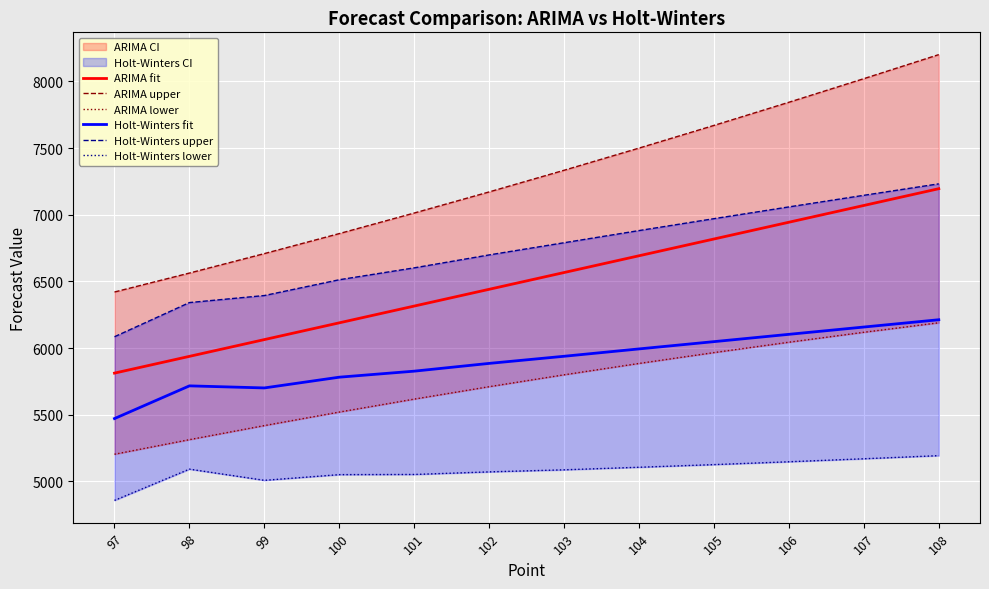

Is this an area chart (filled region under the line)?

No